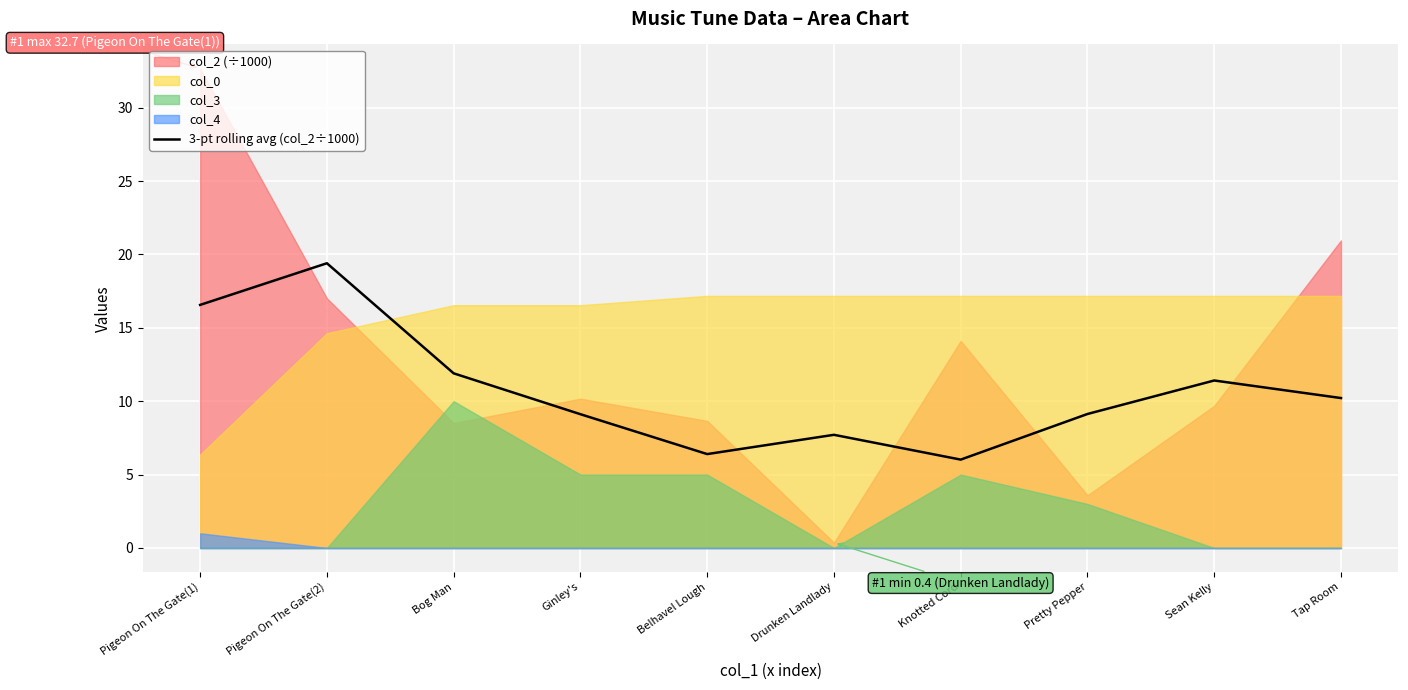

Reading left to right, extract all data points from this chart.

Pigeon On The Gate(1)=16.6	Pigeon On The Gate(2)=19.4	Bog Man=11.9	Ginley's=9.1	Belhavel Lough=6.4	Drunken Landlady=7.7	Knotted Cord=6.0	Pretty Pepper=9.1	Sean Kelly=11.4	Tap Room=10.2